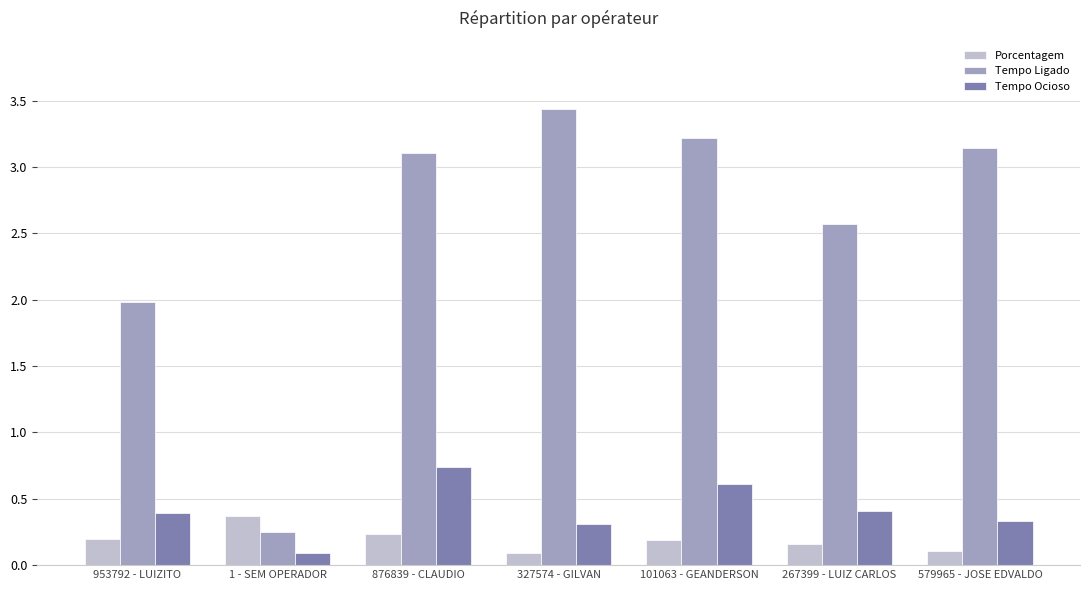

What is the difference between the highest and lowest values at 267399 - LUIZ CARLOS?

2.4